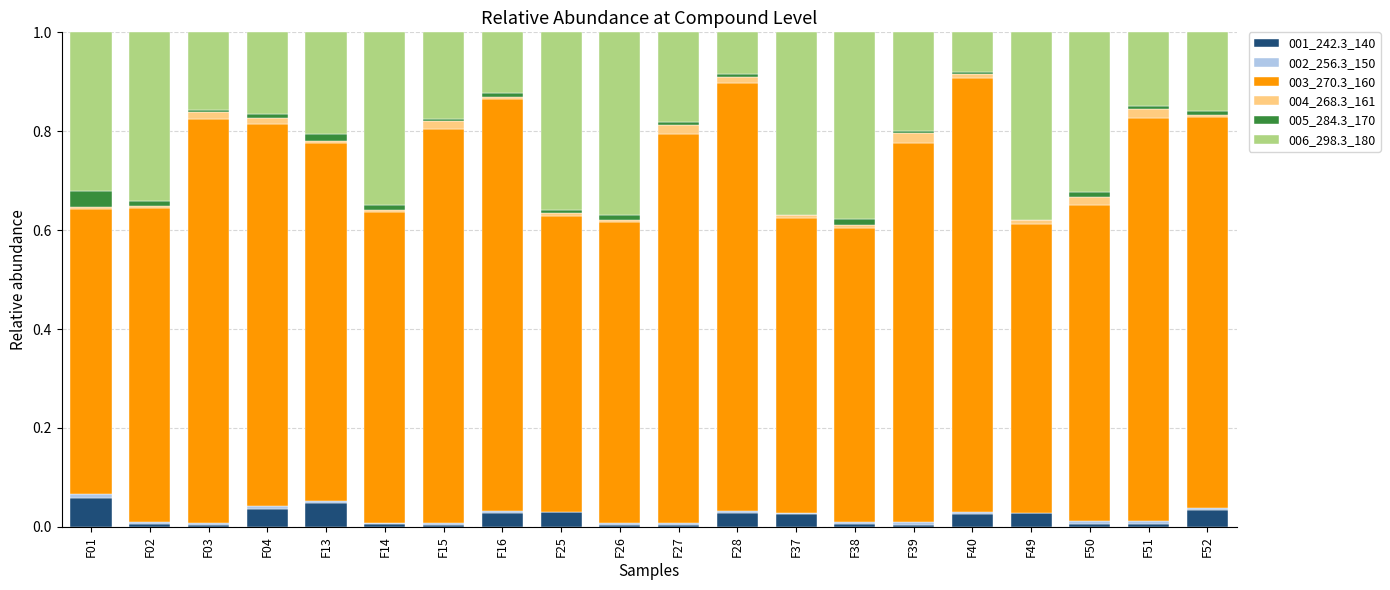

The 001_242.3_140 series shows 0.0 at F49. True or false?

True